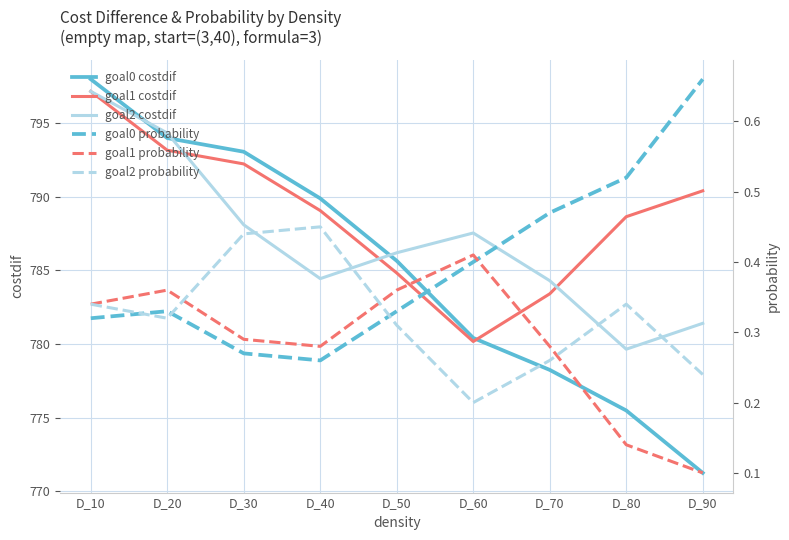

How many series are shown in this chart?

6